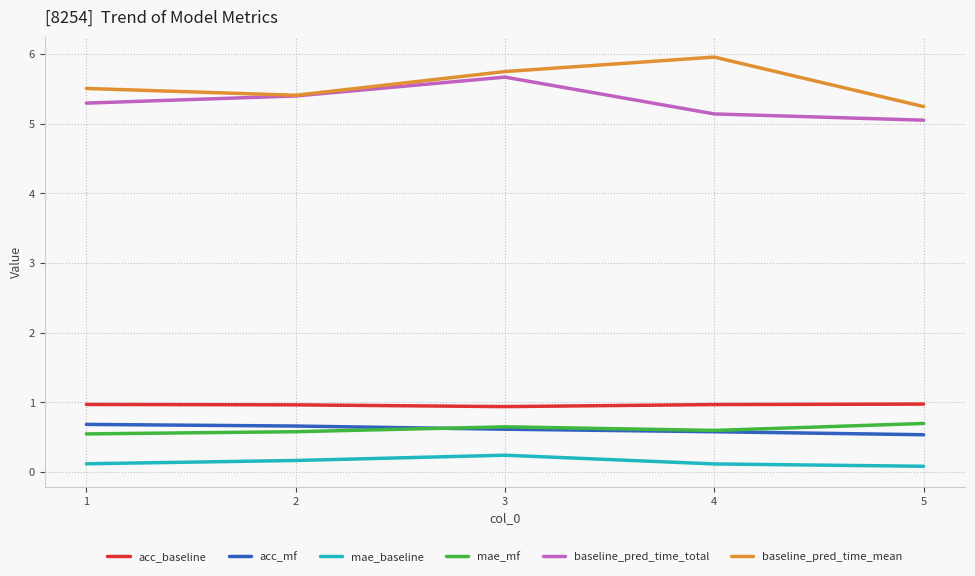

Which series has the largest range (max minus min)?

baseline_pred_time_mean